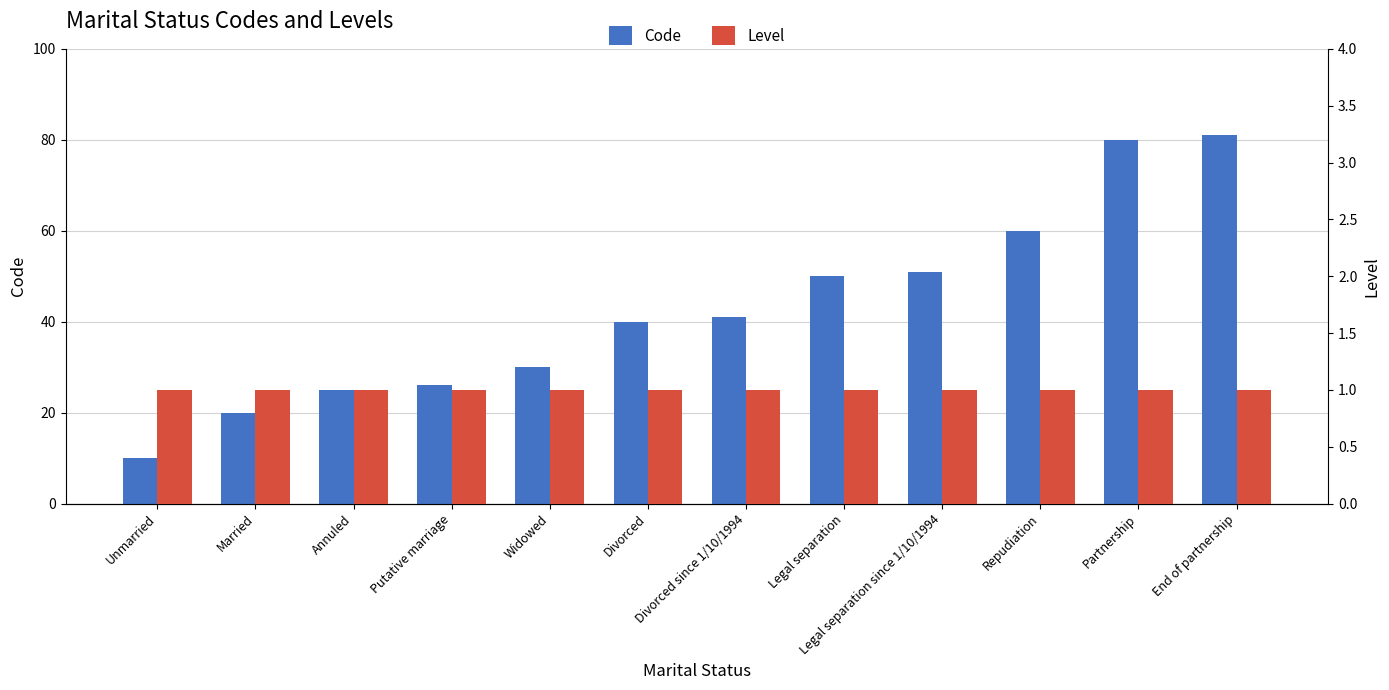

List the series in order of their peak value, highest first.

Code, Level